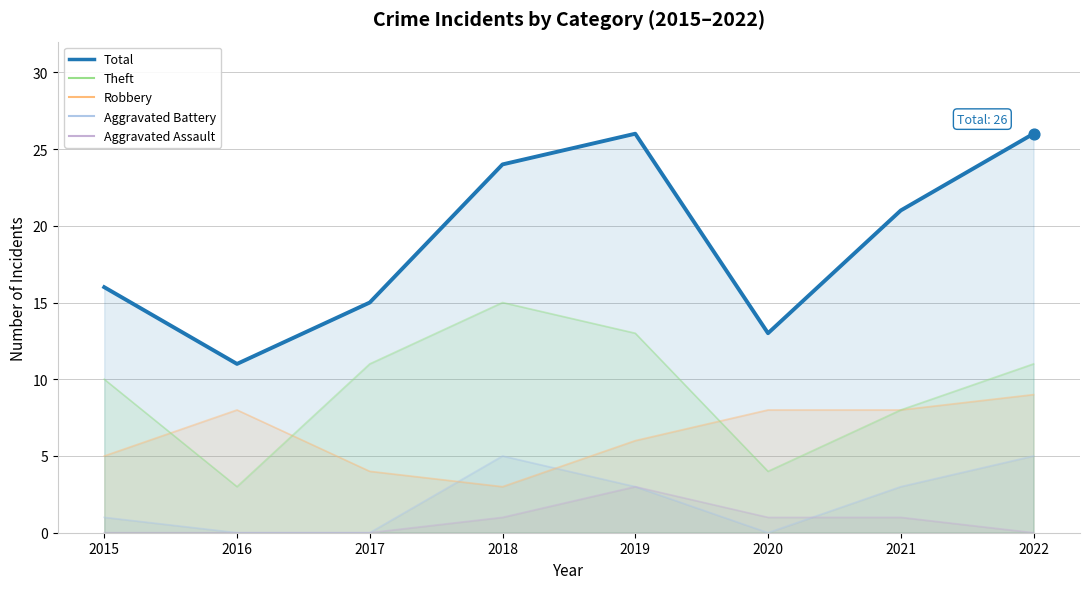

At which category is the sum across all series the highest?

2019